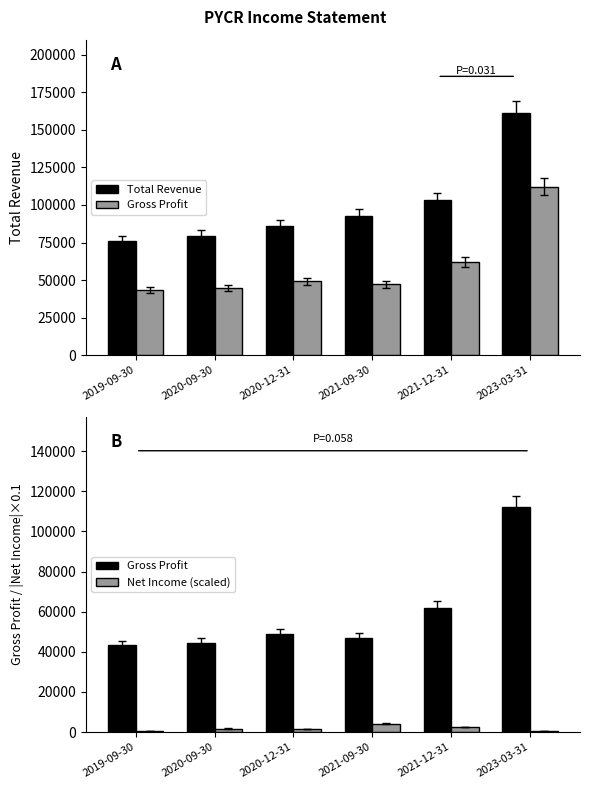

How many values in the Net Income (scaled) series exceed 1730?

2